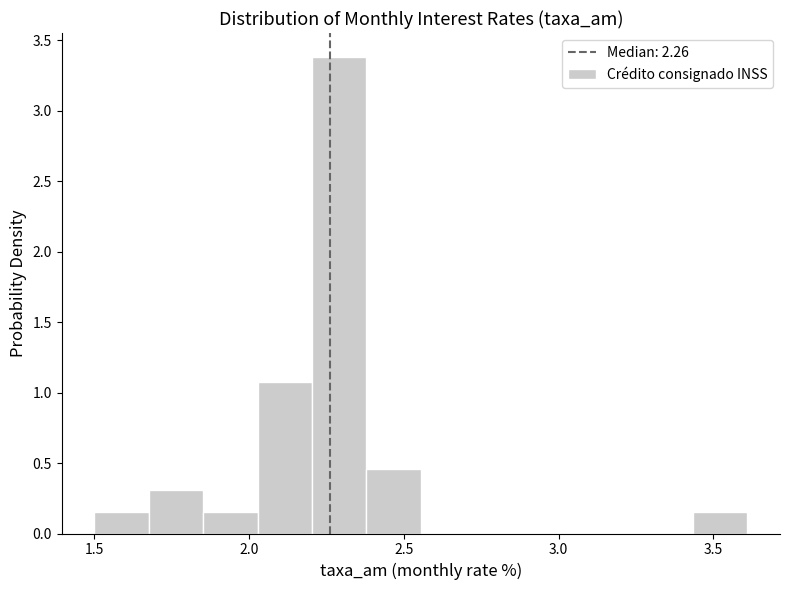

Read against the x-axis, roughly where is the centre of the tallest bar?

2.30